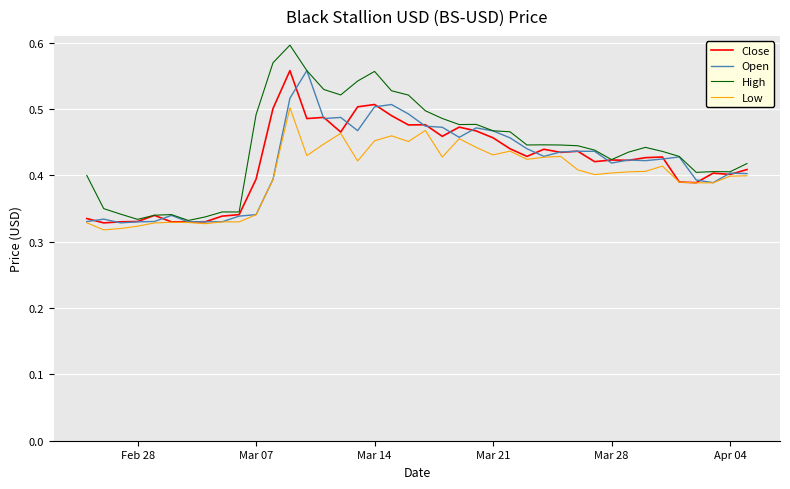

Which series has the widest spread of values?

High